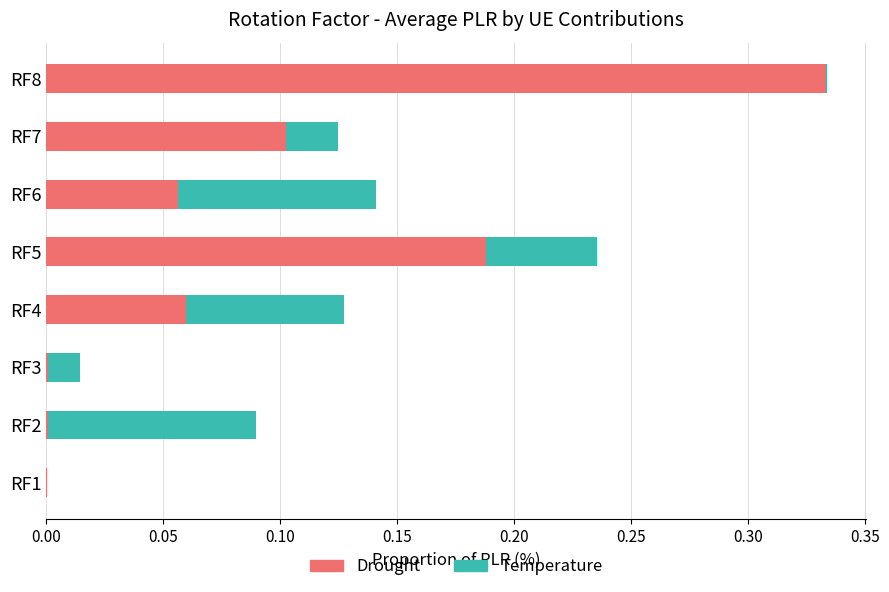

What is the sum of all Drought values?

0.7